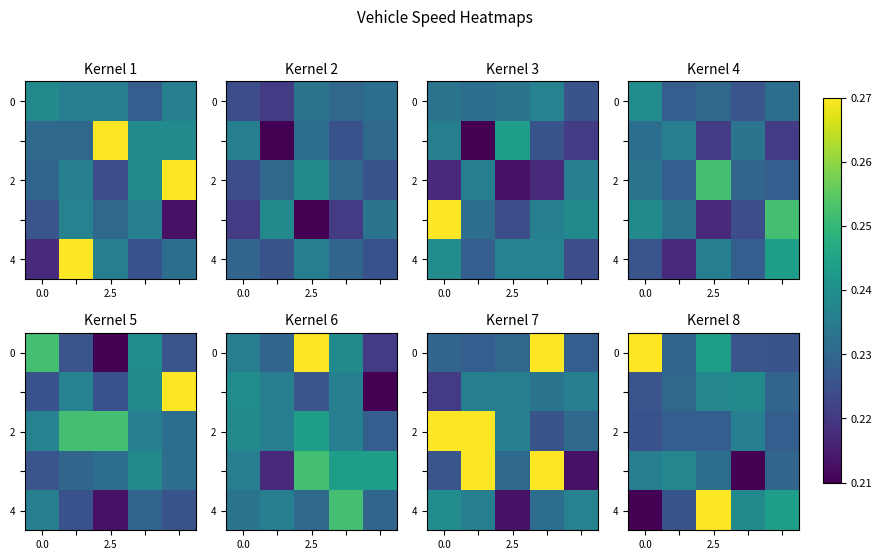

The value of 4 at 2.5 is 0.3. True or false?

True